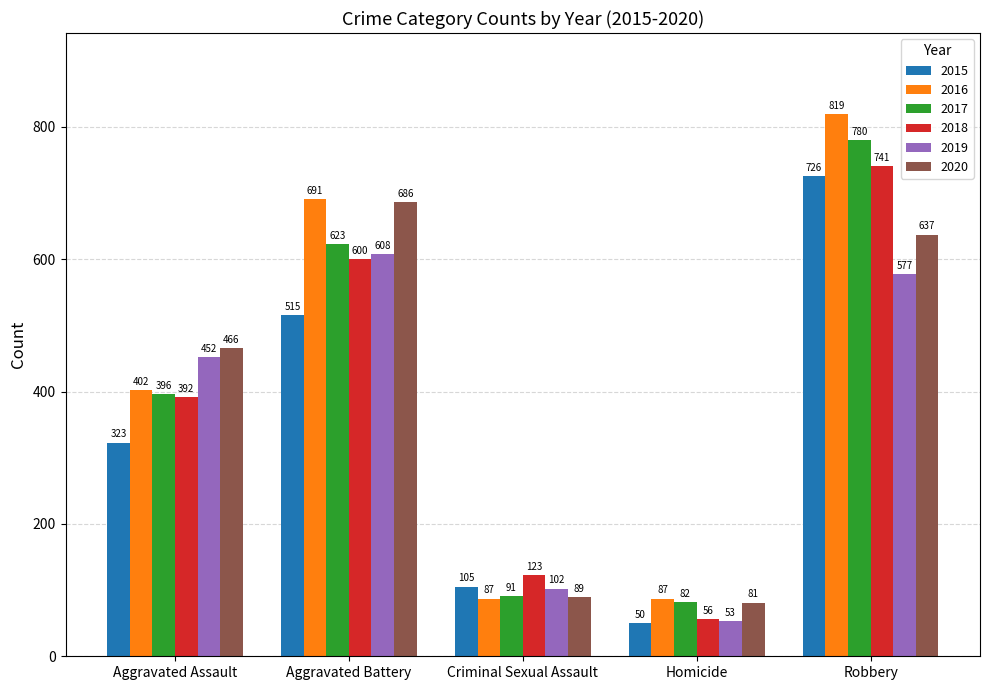

What is the label of the 1st bar from the right?

Robbery